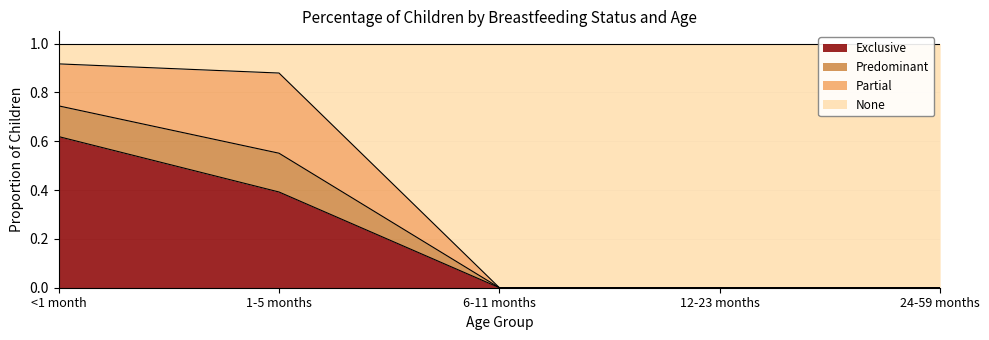

What value does the Exclusive series have at <1 month?

0.6